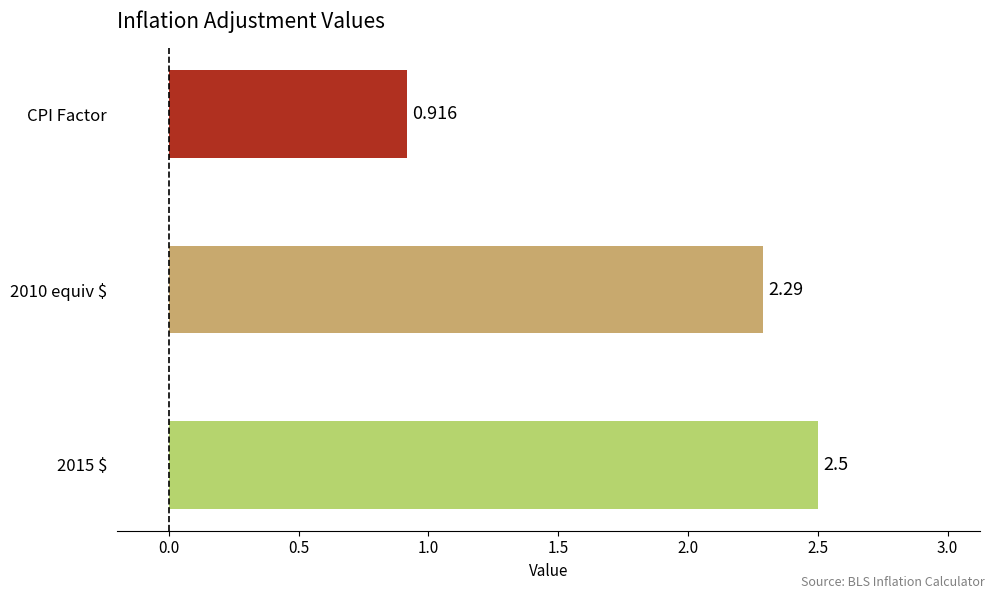

Which label corresponds to the largest value in the chart?

2015 $